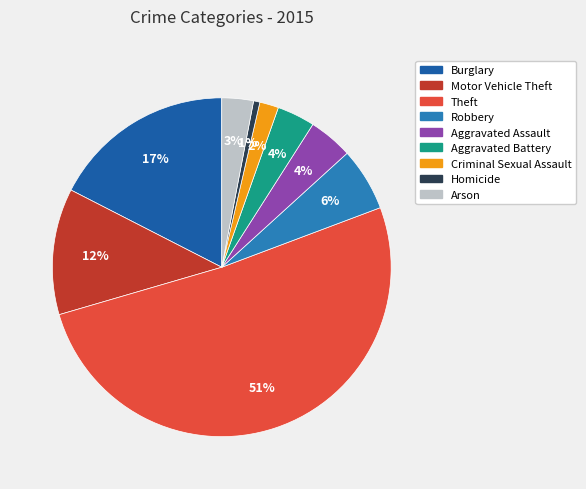

Which category has the biggest portion of the pie?

Theft